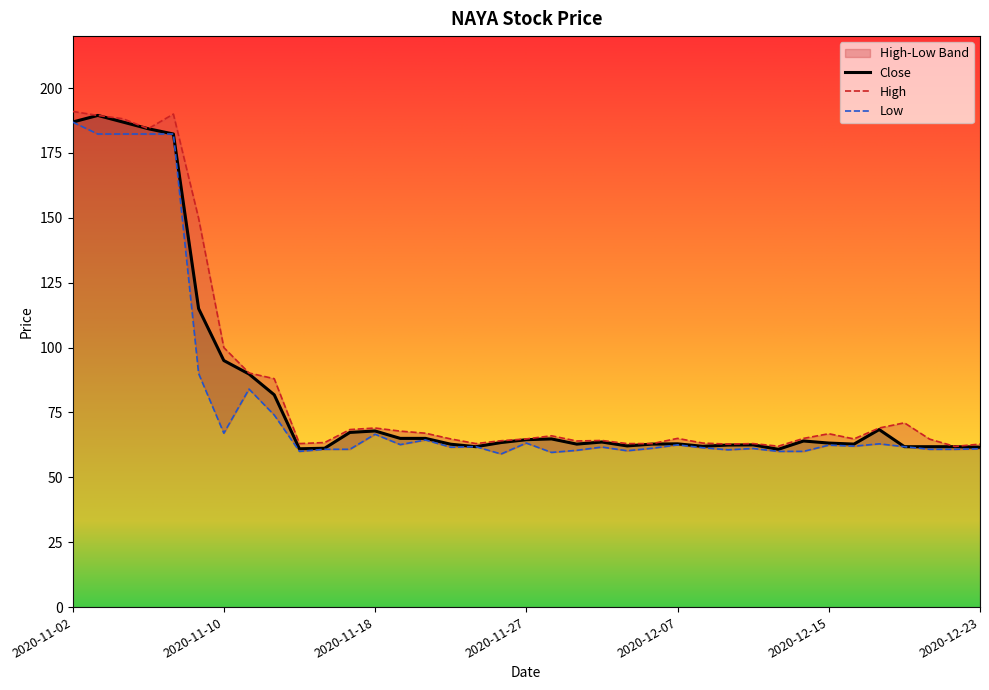

What is the highest value of the Close series?

189.4